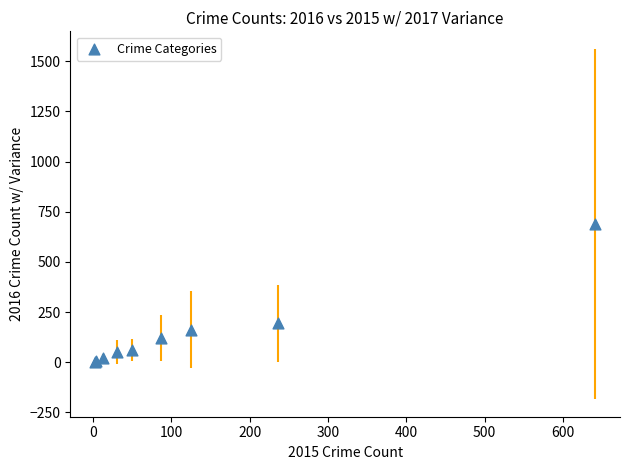

What Y value in the scatter plot is closest to 346?

194